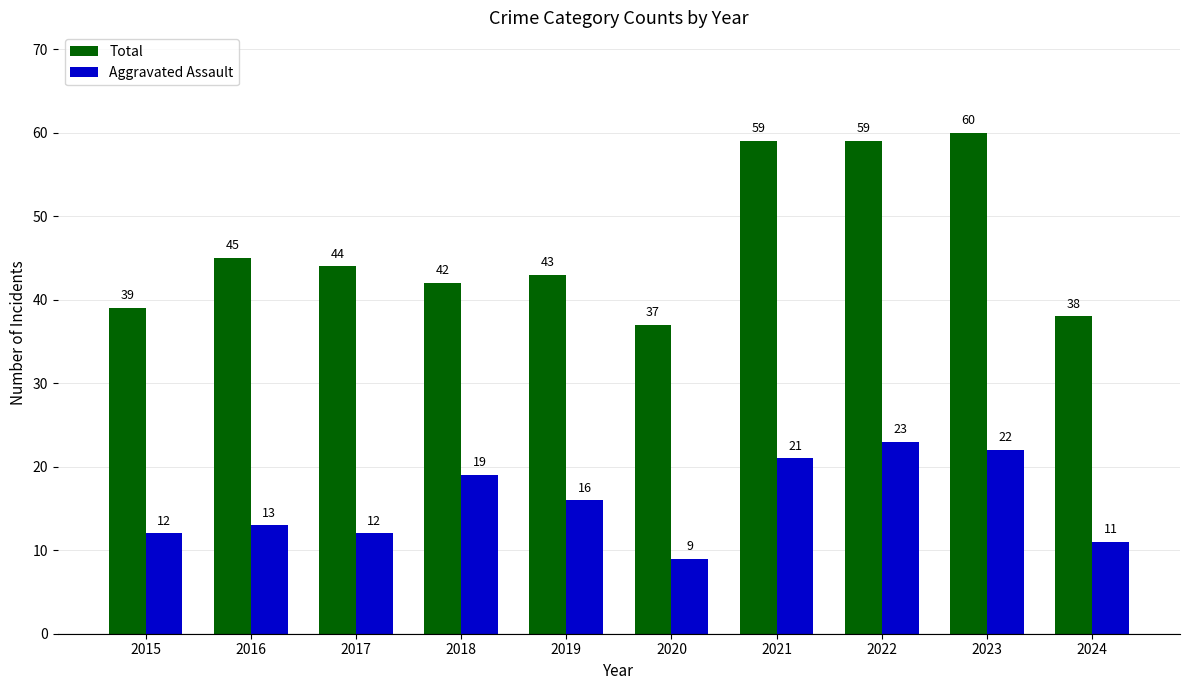

Reading left to right, what are all the values shown in this chart?

Total: 39	45	44	42	43	37	59	59	60	38
Aggravated Assault: 12	13	12	19	16	9	21	23	22	11